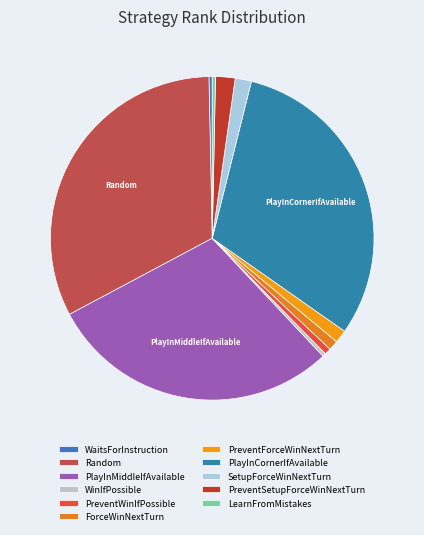

Is there a majority slice in this chart?

No